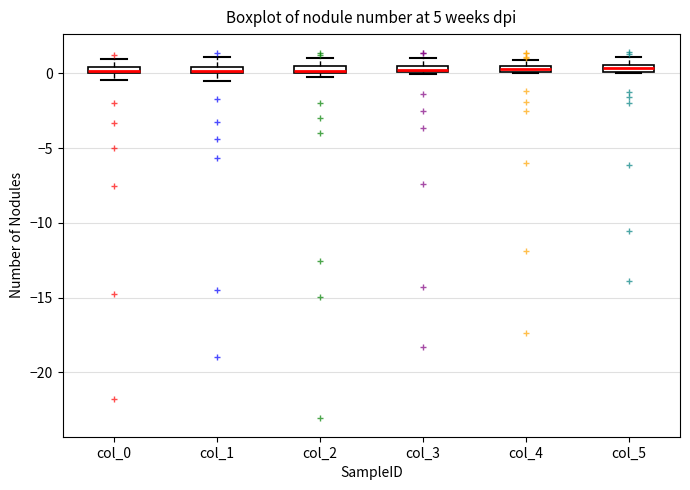

Where is the upper edge of the box for col_5 on the y-axis? The values are not printed on the chart, so give them approximately, as read against the axis.

0.5